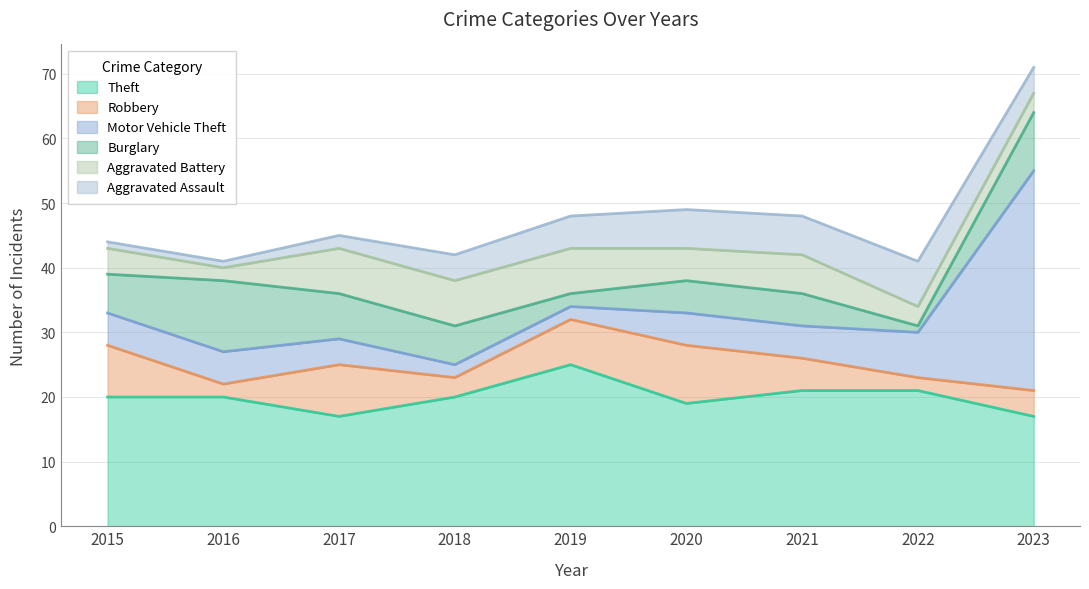

Does the chart have visible grid lines?

Yes